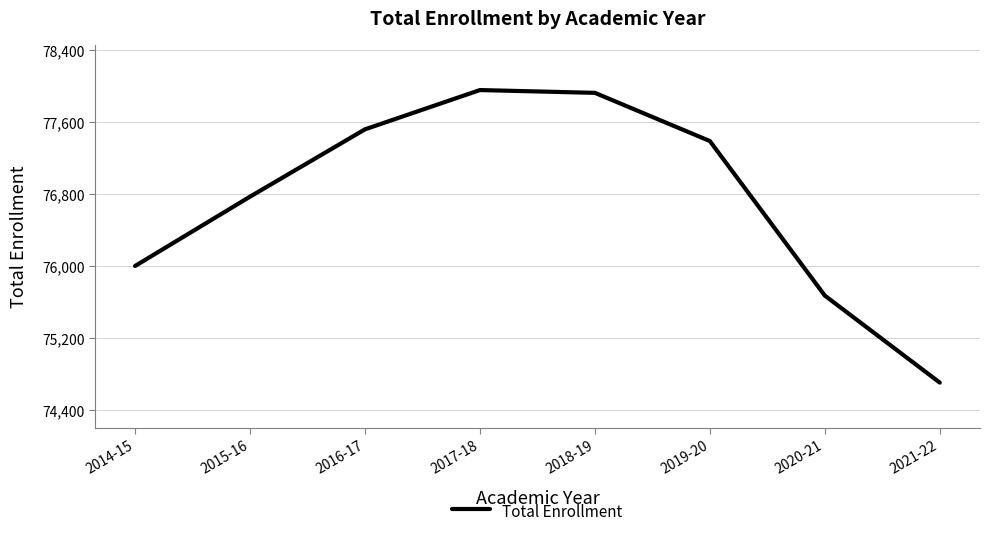

At which category does the chart reach its minimum across all series?

2021-22